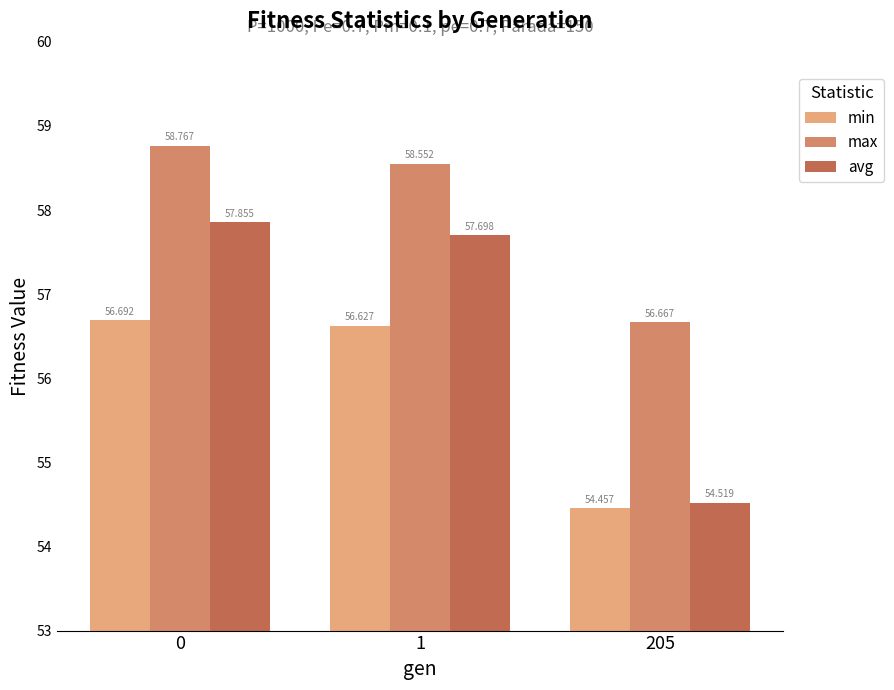

The min series shows 56.6 at 1. True or false?

True